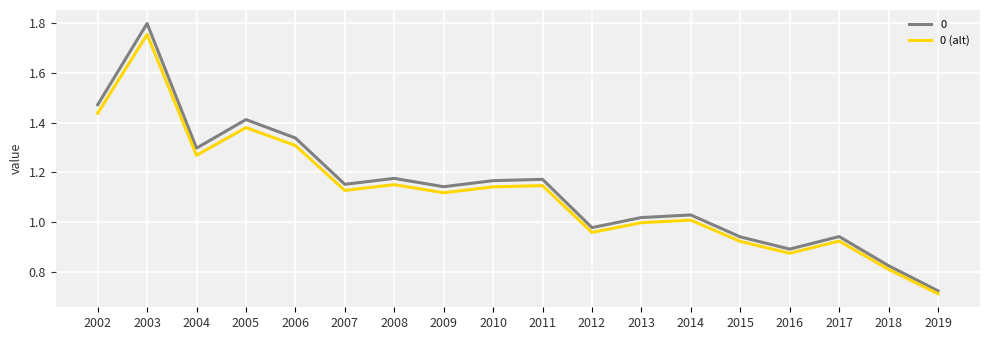

Does the chart have visible grid lines?

Yes